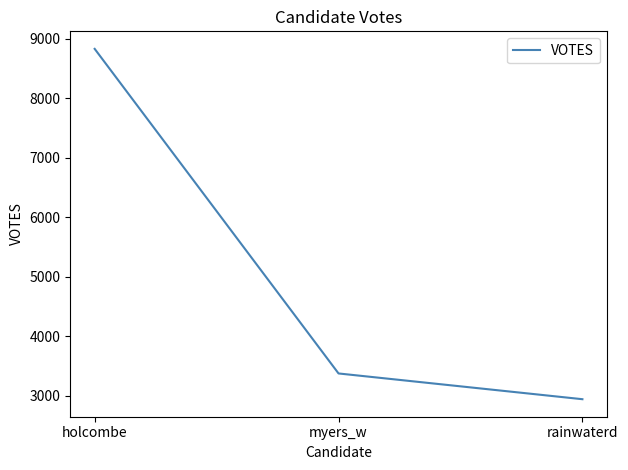

What is the smallest value displayed?

2940